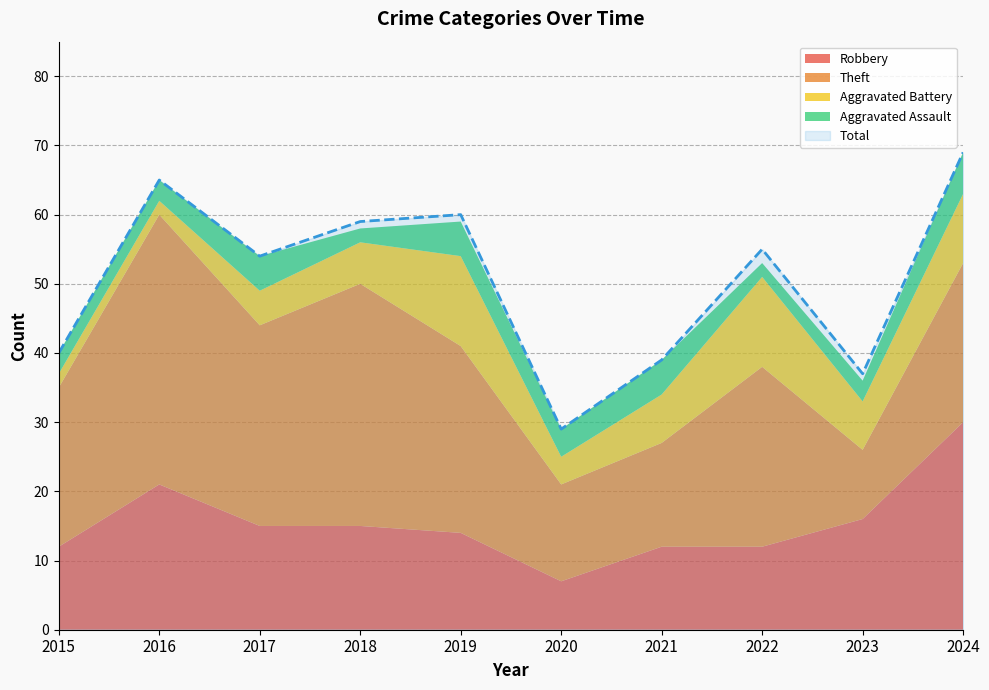

True or false: Total has a value of 40 at 2015.

True